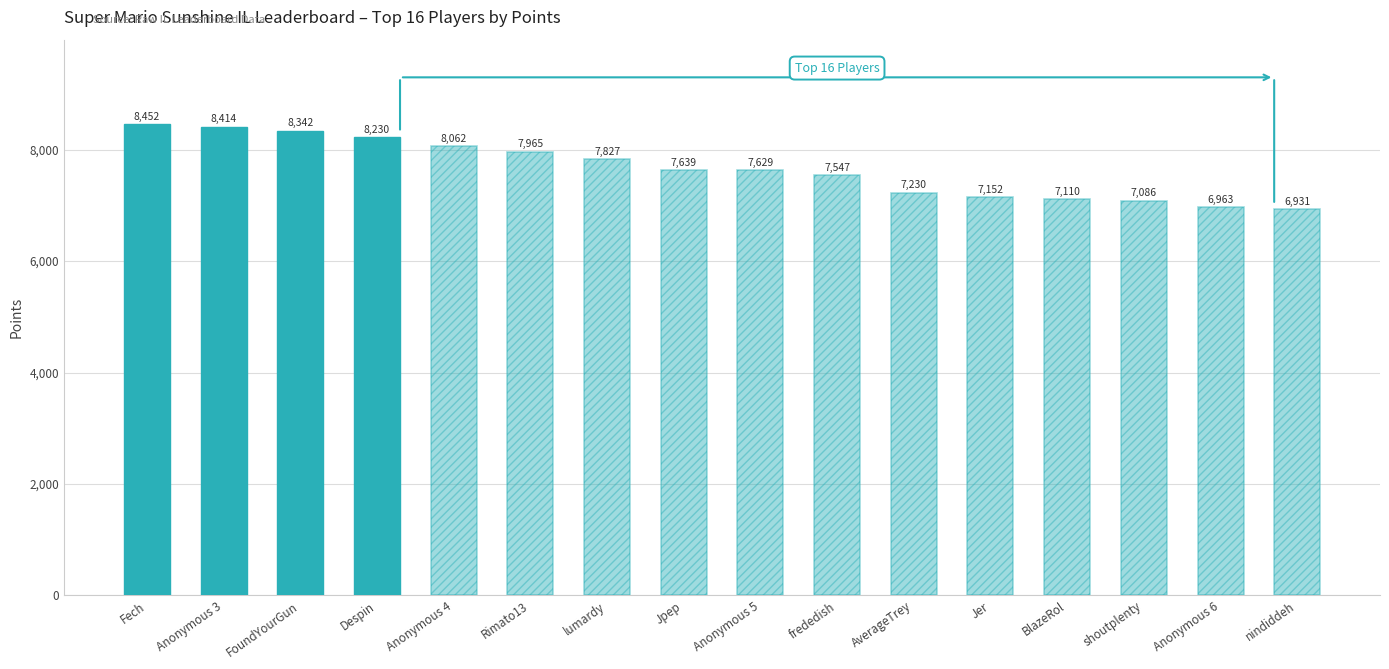

How many data points are less than 7639?

8